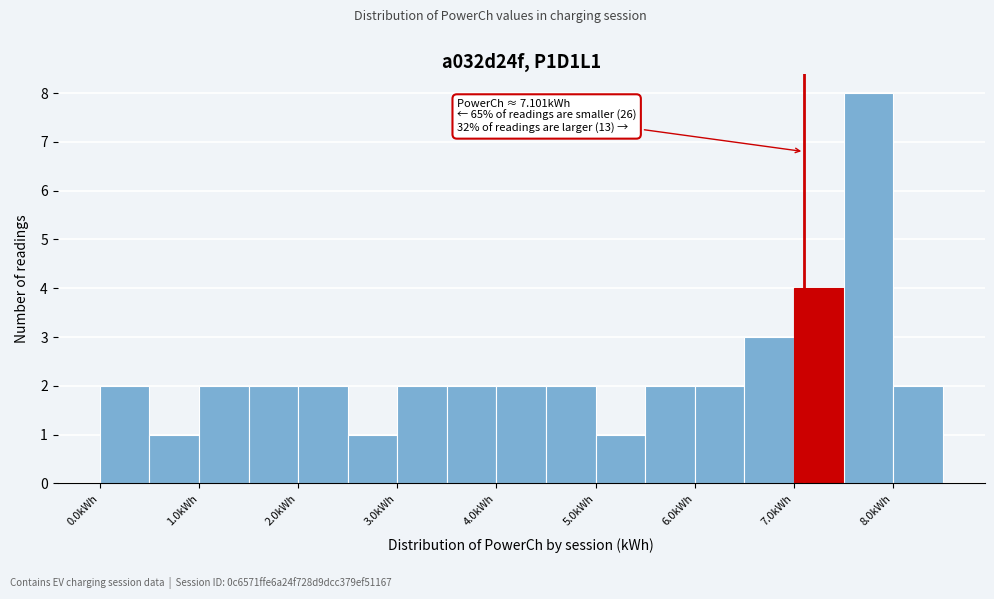

Which range on the x-axis has the tallest bar?

7.5 to 8.0